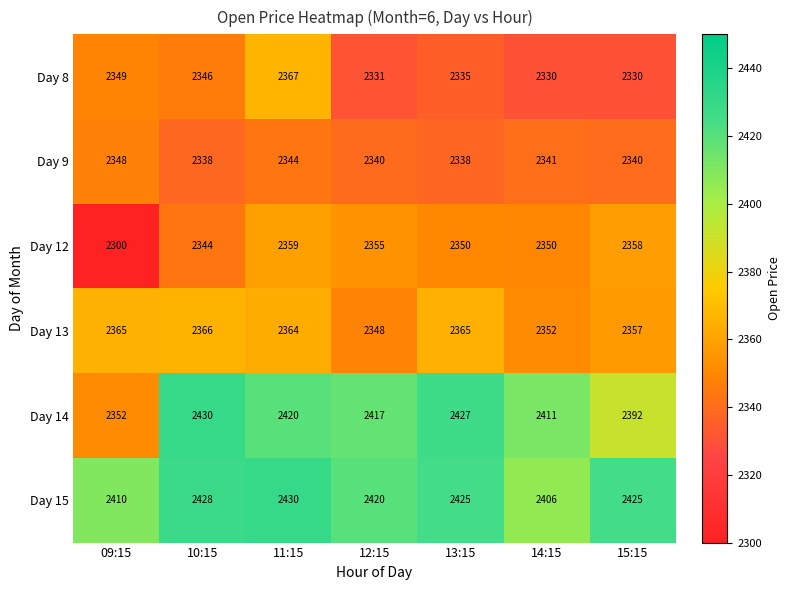

What is the difference between the maximum and second lowest values in the Day 9 series?

10